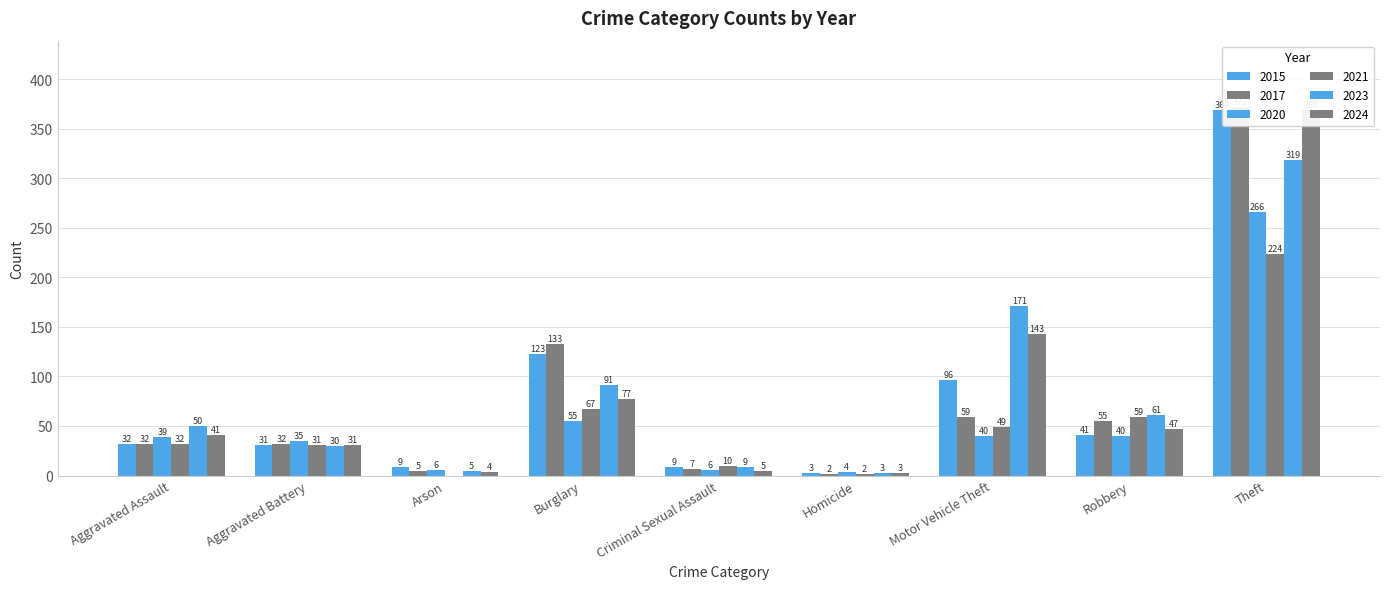

What is the total value across all series at Criminal Sexual Assault?

46